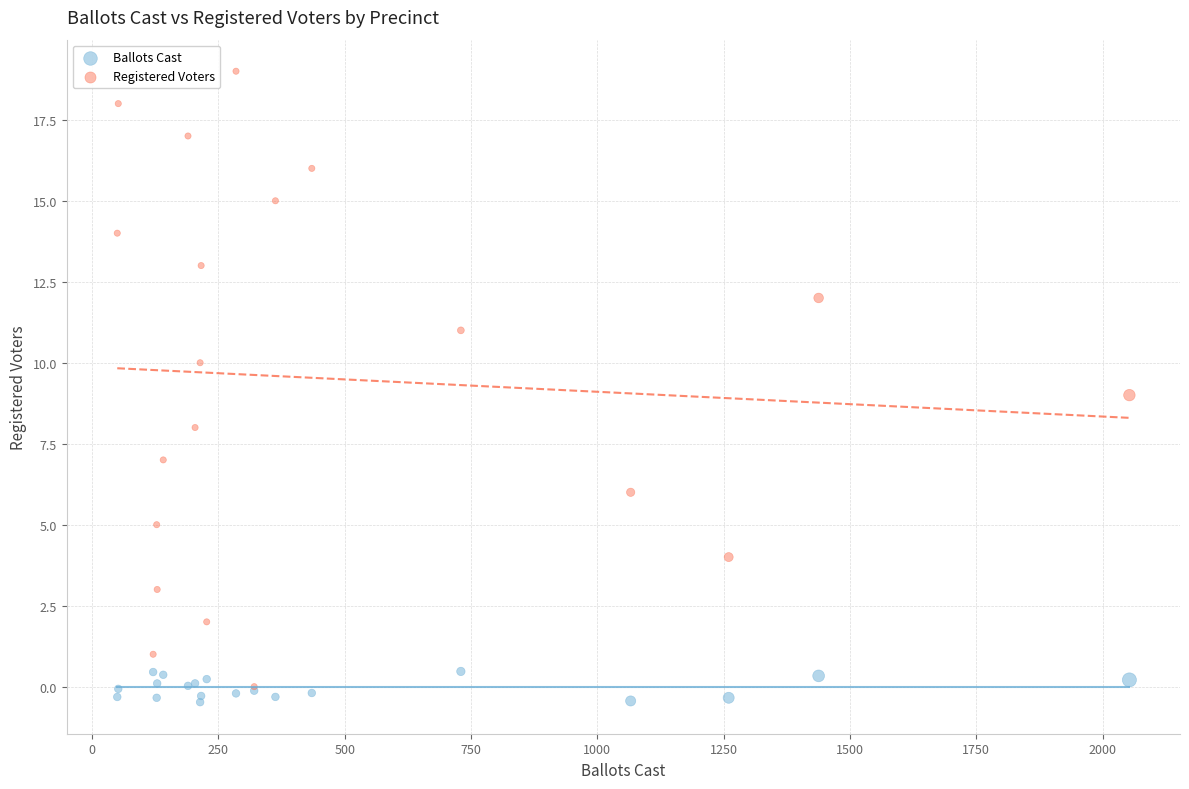

Which series has the largest Y range (max minus min)?

Registered Voters